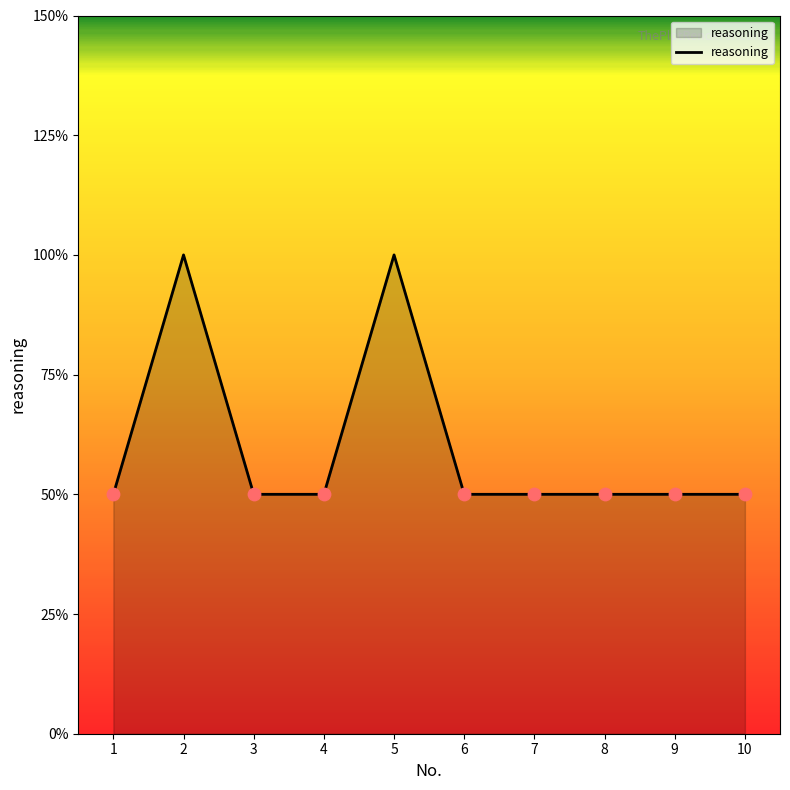

Does the chart have visible grid lines?

No